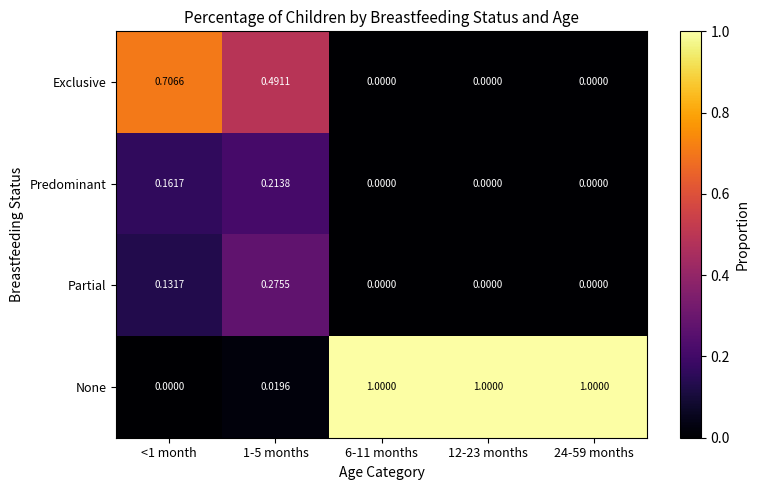

Rank the series by their maximum value, from lowest to highest.

Predominant, Partial, Exclusive, None